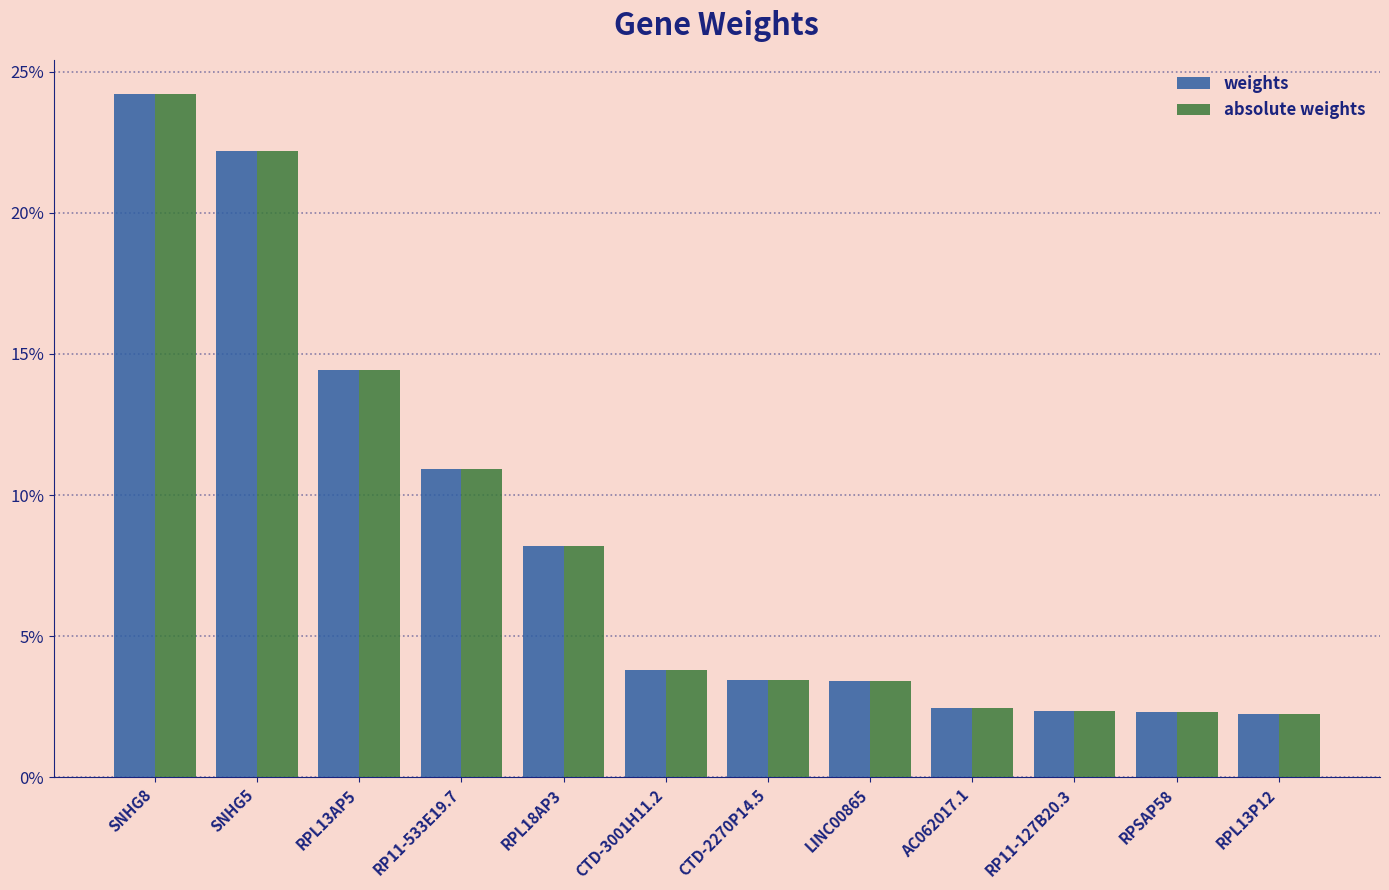

Reading right to left, transcribe all the data shown in this chart.

weights: 0.0	0.0	0.0	0.0	0.0	0.0	0.0	0.1	0.1	0.1	0.2	0.2
absolute weights: 0.0	0.0	0.0	0.0	0.0	0.0	0.0	0.1	0.1	0.1	0.2	0.2